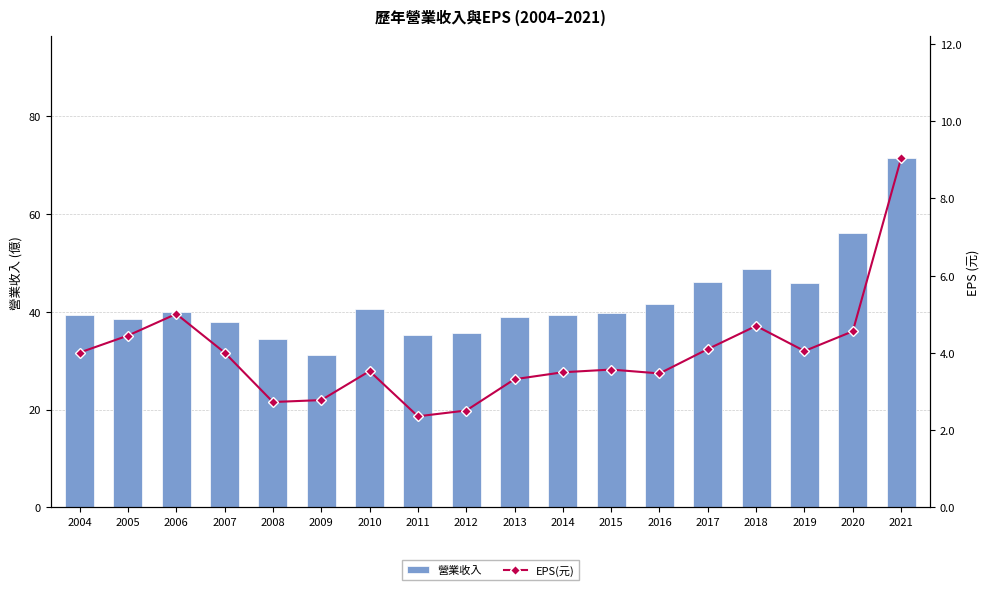

At how many categories does at least one series exceed 30?

18